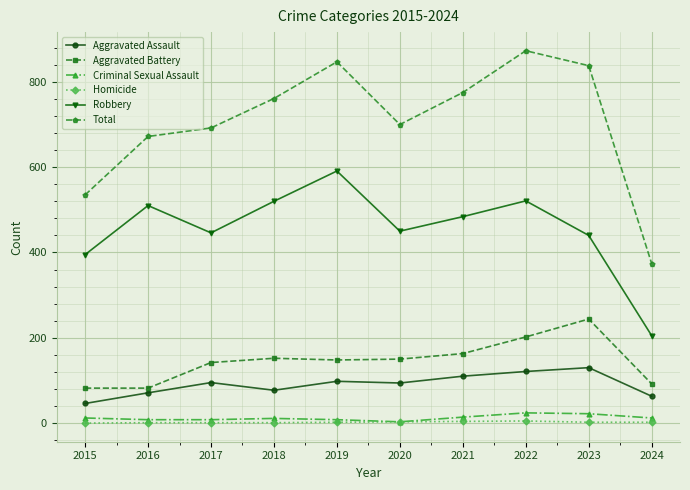

How many interior local peaks does the Robbery series have?

3